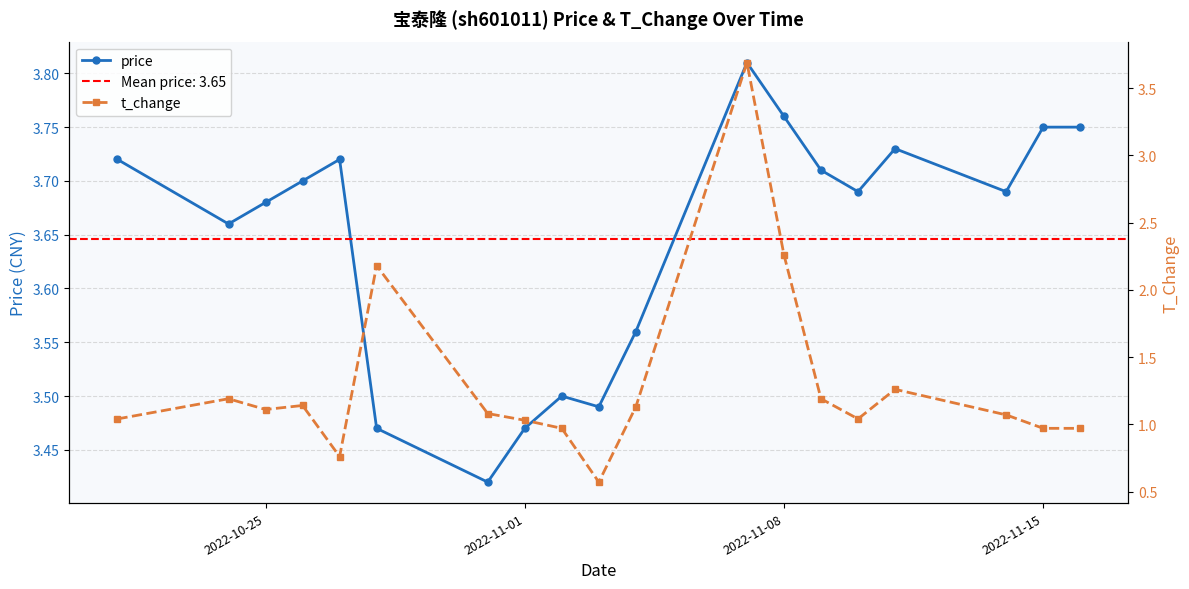

What is the minimum value shown in the chart?

0.6